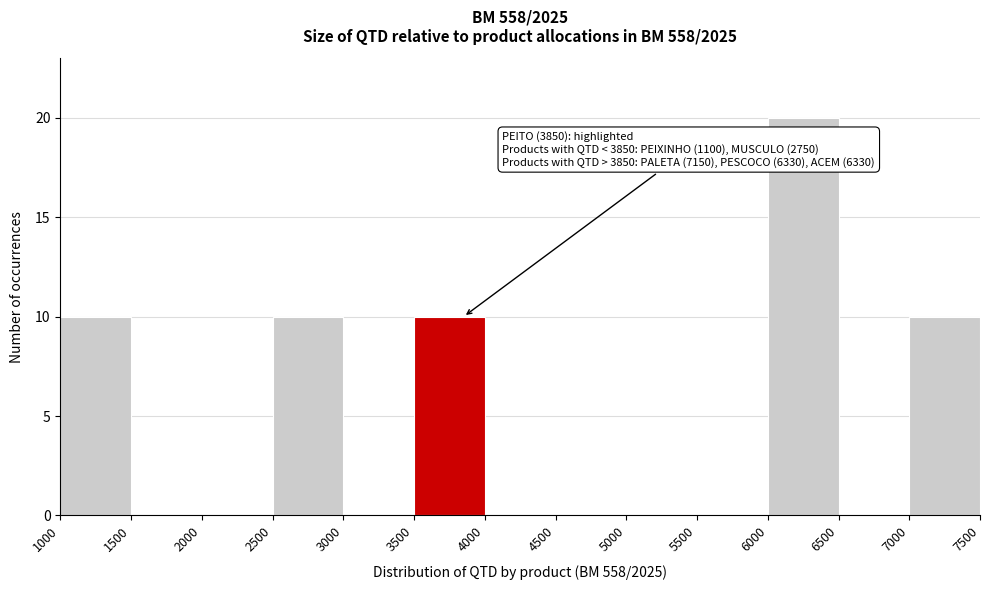

Over which range of the x-axis is the bar tallest?

6000 to 6500